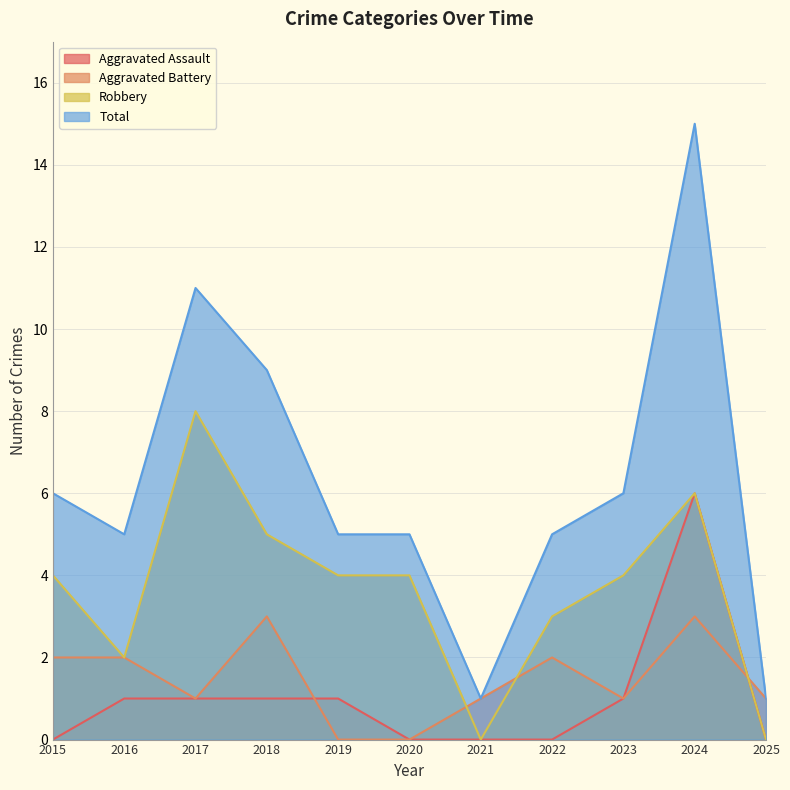

What is the spread (max minus min) of values at 2021?

1